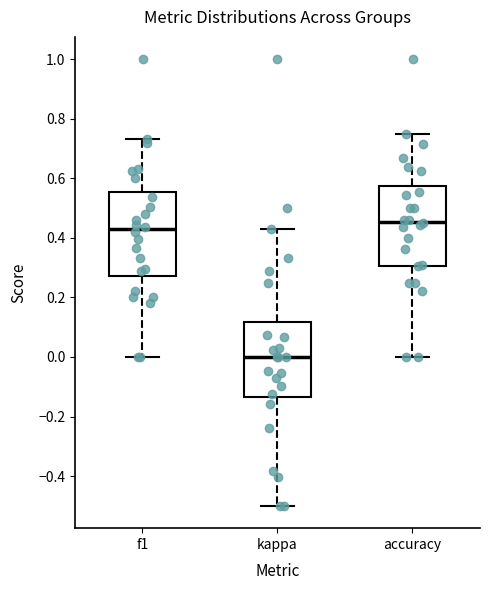

Reading left to right, read every box against the y-axis: the position of its median line, the range the box covers, and the ends of its whiskers. The values are not printed on the chart, so give them approximately, as read against the axis.

f1: median 0.42, box 0.28 to 0.56, whiskers 0.00 to 0.74
kappa: median 0.00, box -0.14 to 0.12, whiskers -0.50 to 0.42
accuracy: median 0.46, box 0.30 to 0.58, whiskers 0.00 to 0.76